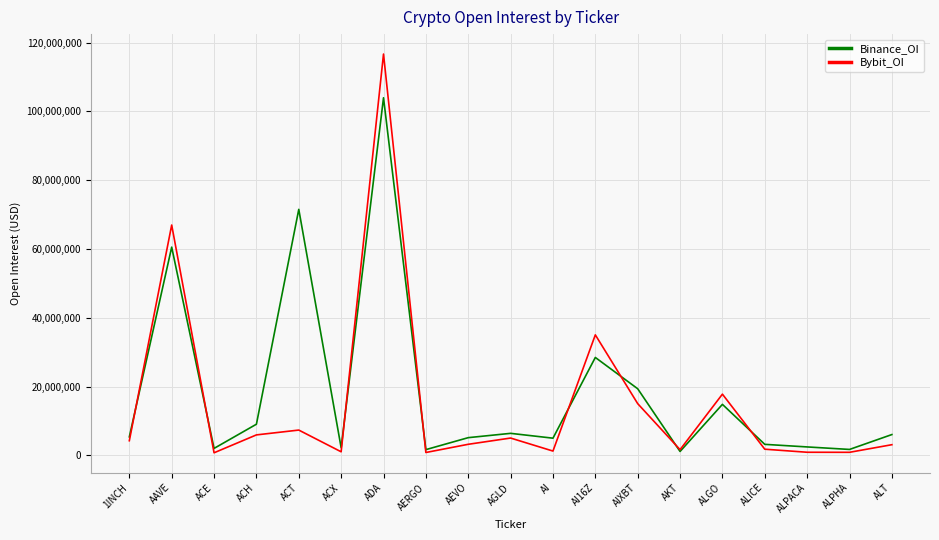

Which series has the widest spread of values?

Bybit_OI